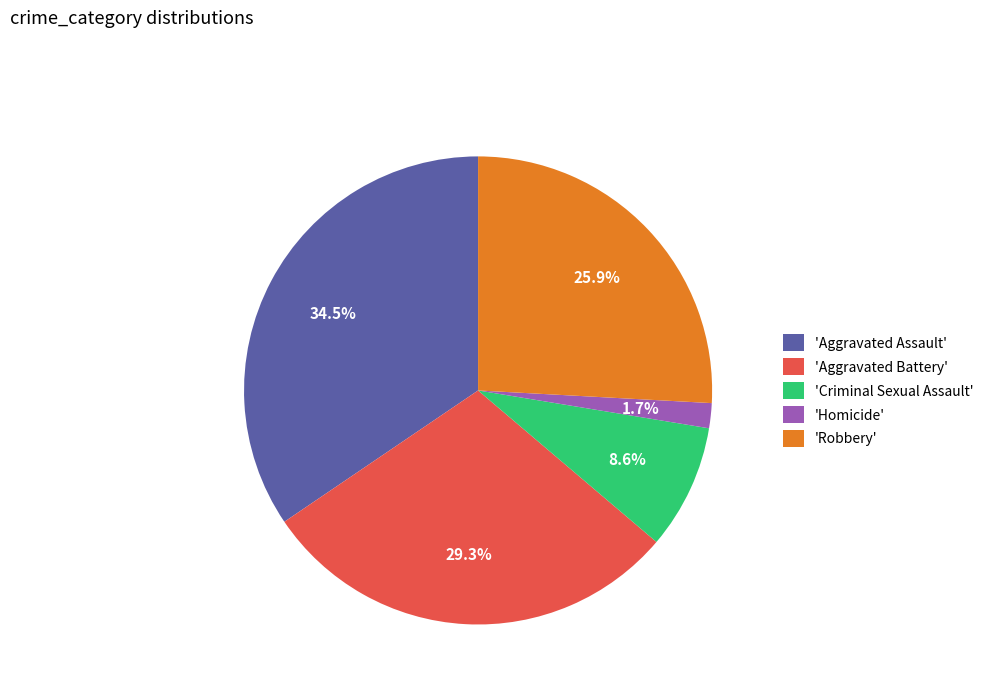

To the nearest percent, what is the difference between the largest and smallest slice percentages?

33%